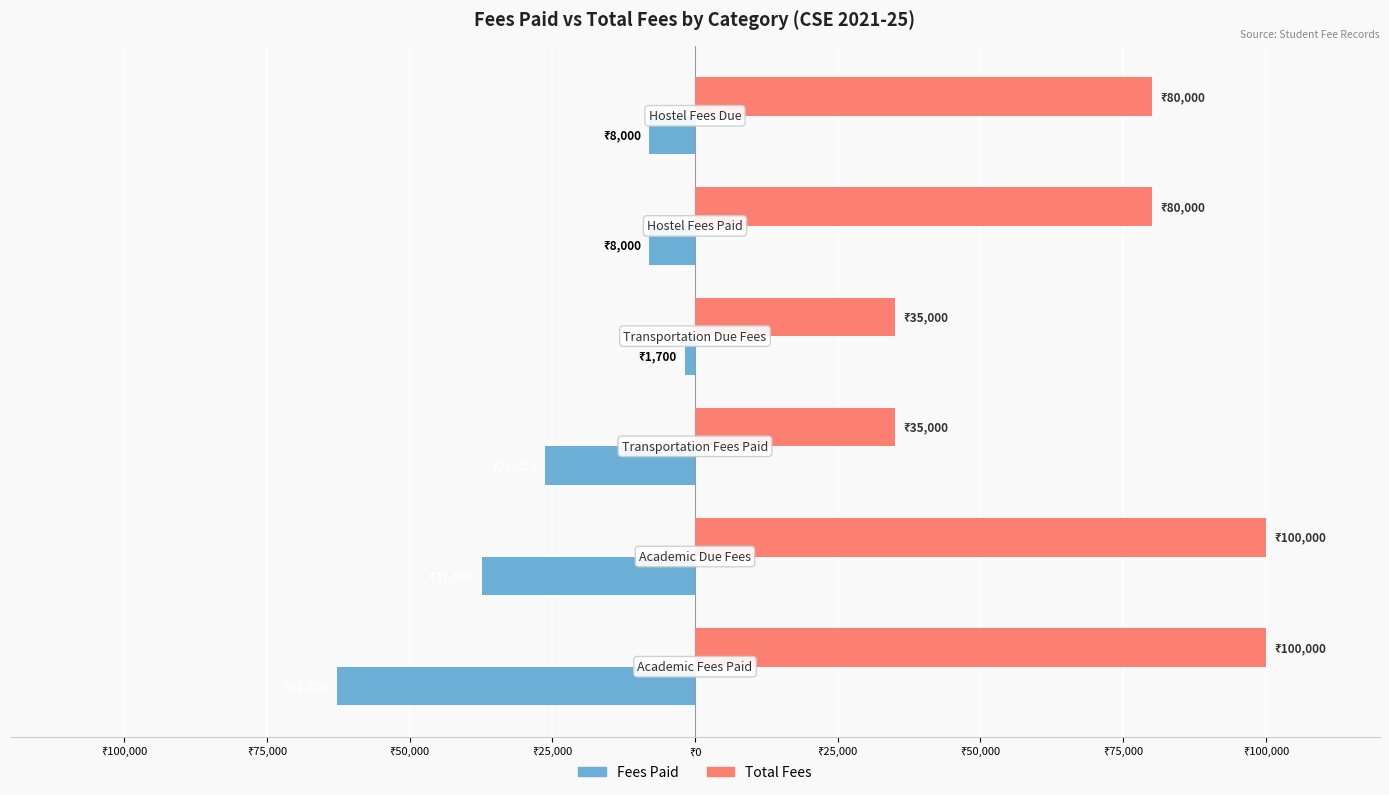

Which series has the largest range (max minus min)?

Total Fees